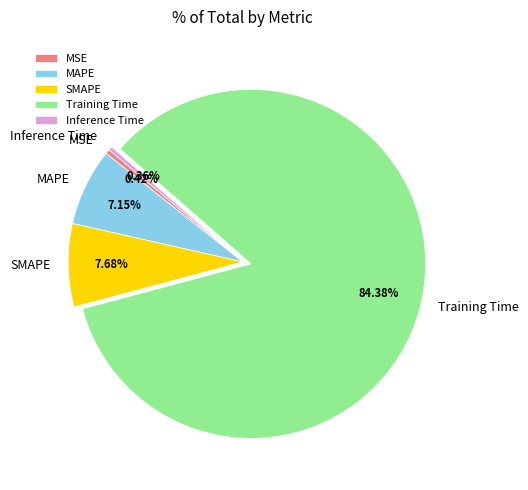

To the nearest percent, what portion does Training Time represent?

84%